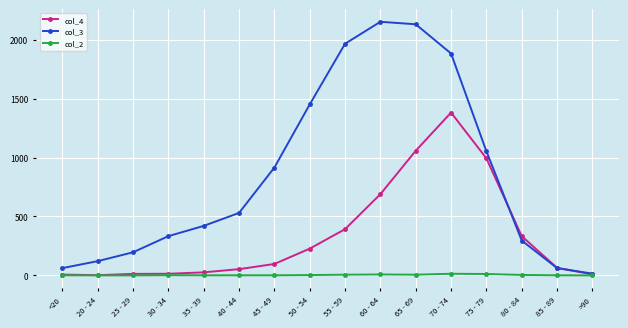

Which series has the largest total across all categories?

col_3